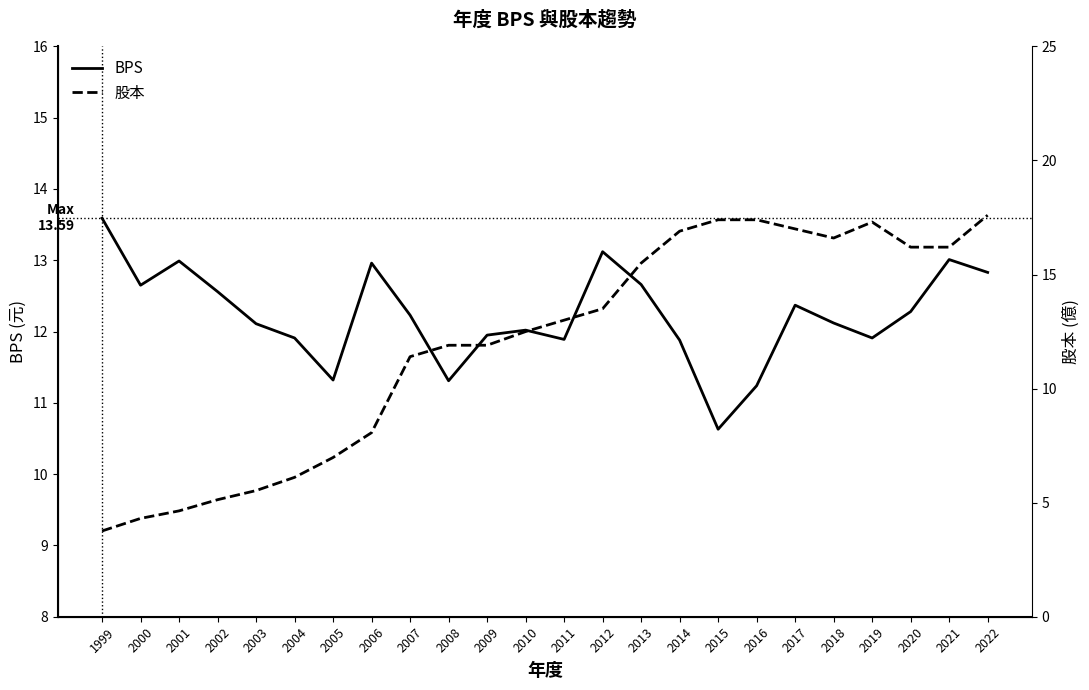

How many lines are shown in the chart?

2